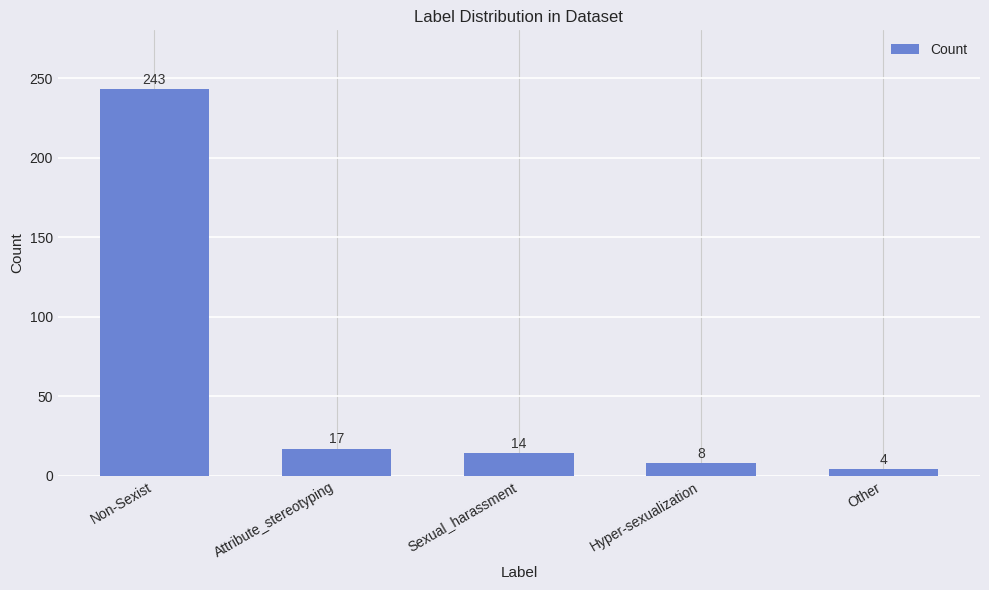

List the labels in order of value, smallest first.

Other, Hyper-sexualization, Sexual_harassment, Attribute_stereotyping, Non-Sexist